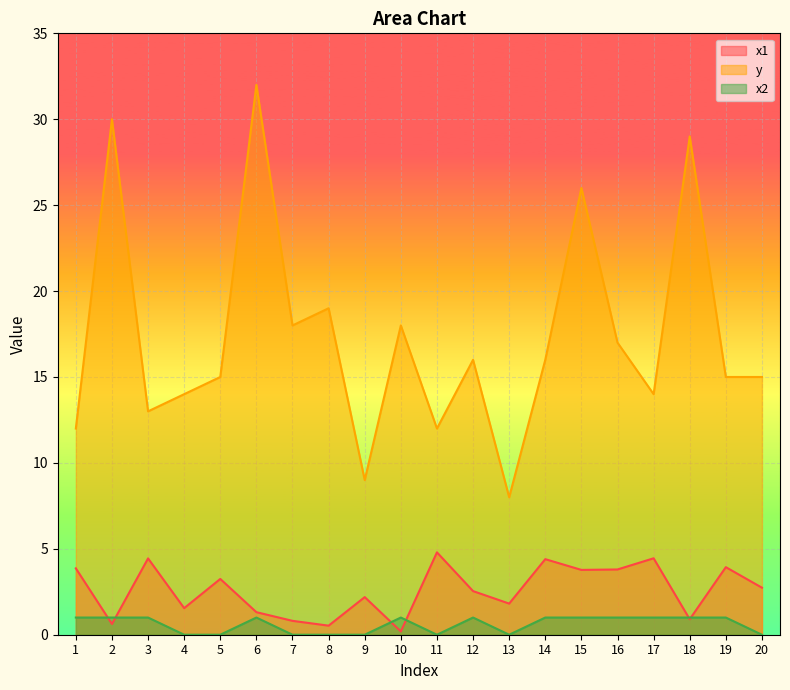

Which has a higher value, 18 or 5?

5